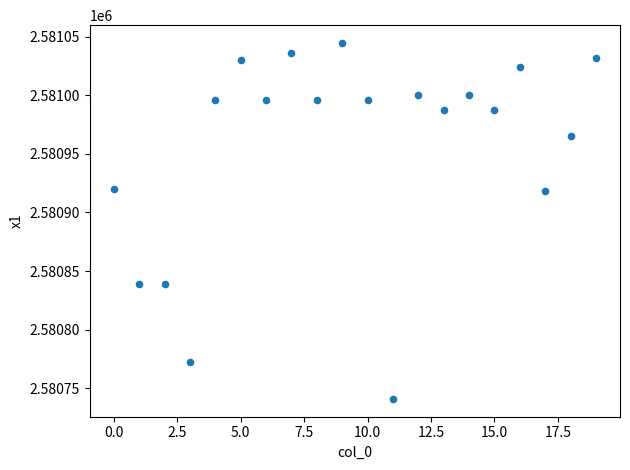

What is the range of Y values (max minus min)?

303.6